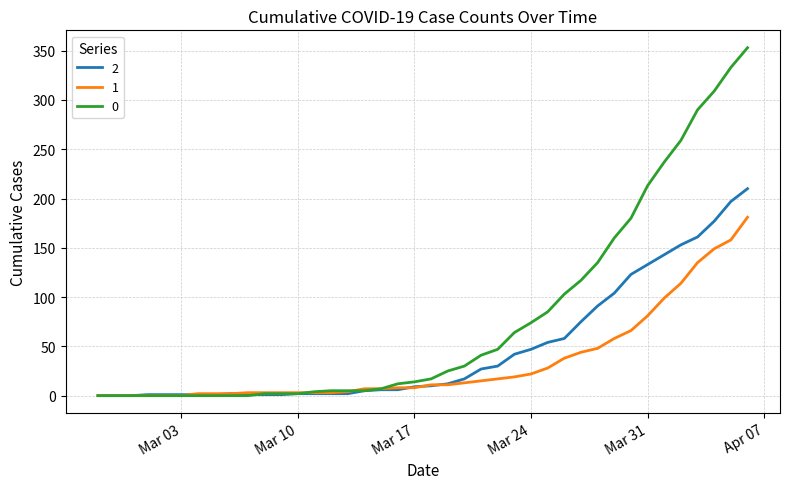

List the series in order of their overall mean, highest first.

0, 2, 1